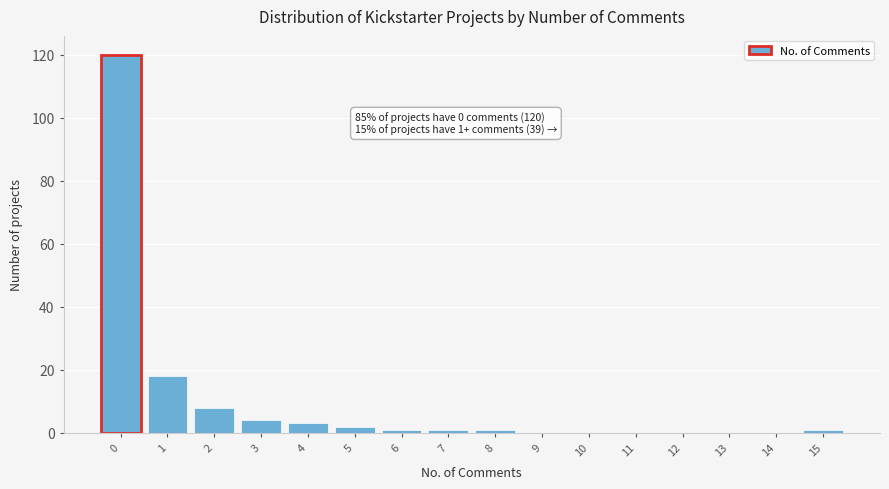

Reading left to right, list all the values displayed in this chart.

0=120	1=18	2=8	3=4	4=3	5=2	6=1	7=1	8=1	9=0	10=0	11=0	12=0	13=0	14=0	15=1